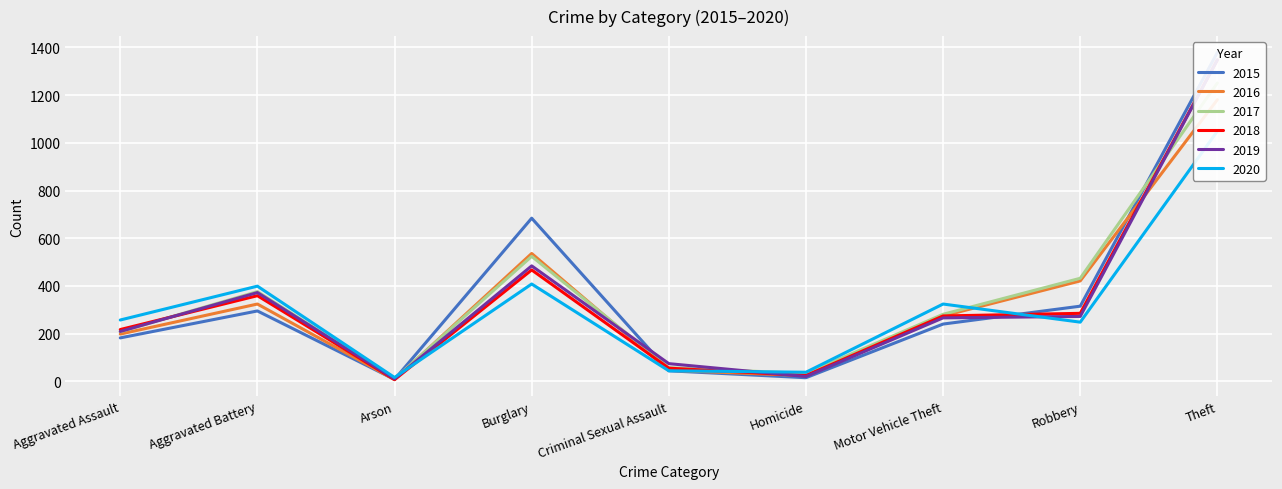

What value does the 2015 series have at Motor Vehicle Theft, to the nearest 50?

250